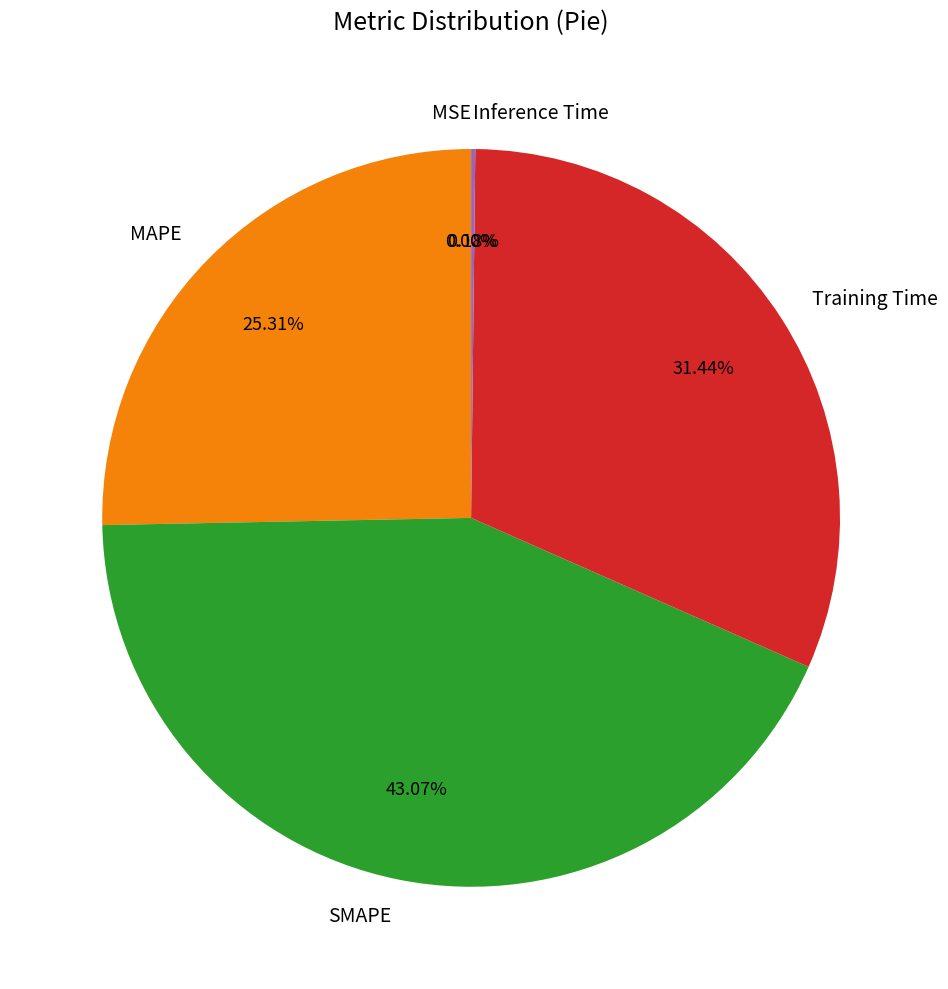

Which slice is the largest?

SMAPE